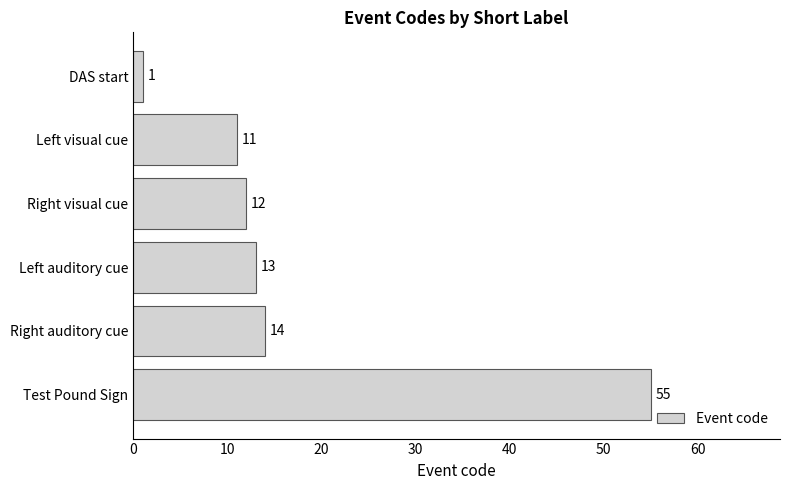

Count the number of categories in the chart.

6